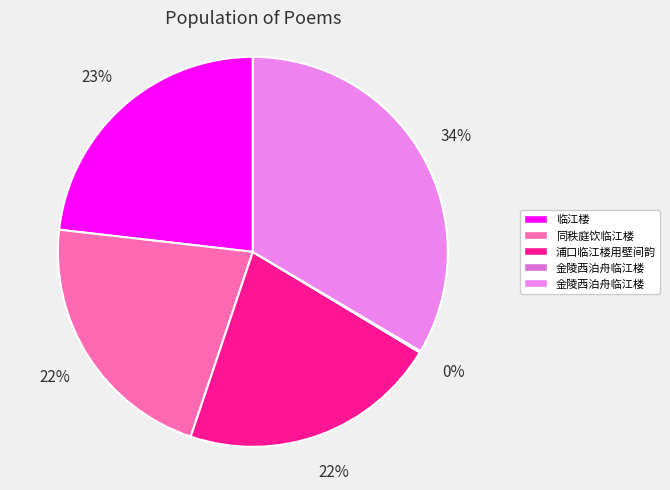

Which category has the smallest portion of the pie?

金陵西泊舟临江楼